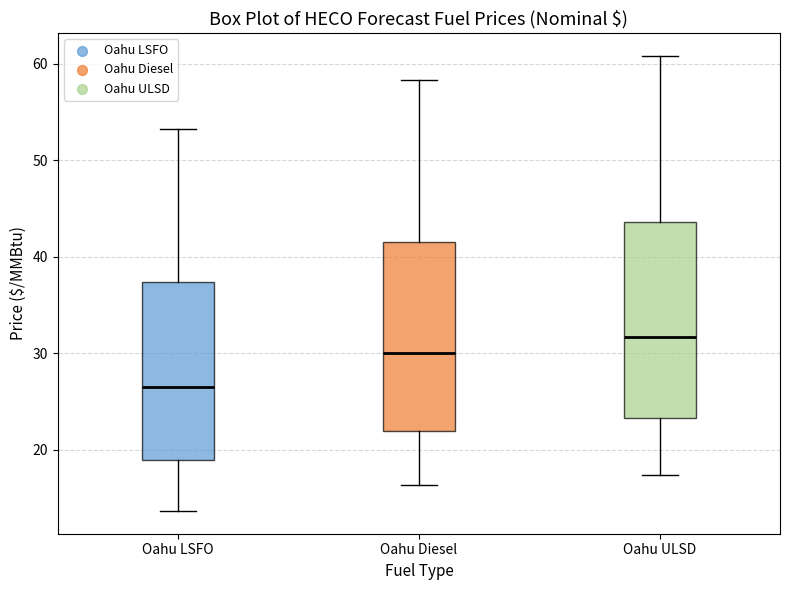

Where is the upper edge of the box for Oahu Diesel on the y-axis? The values are not printed on the chart, so give them approximately, as read against the axis.

42